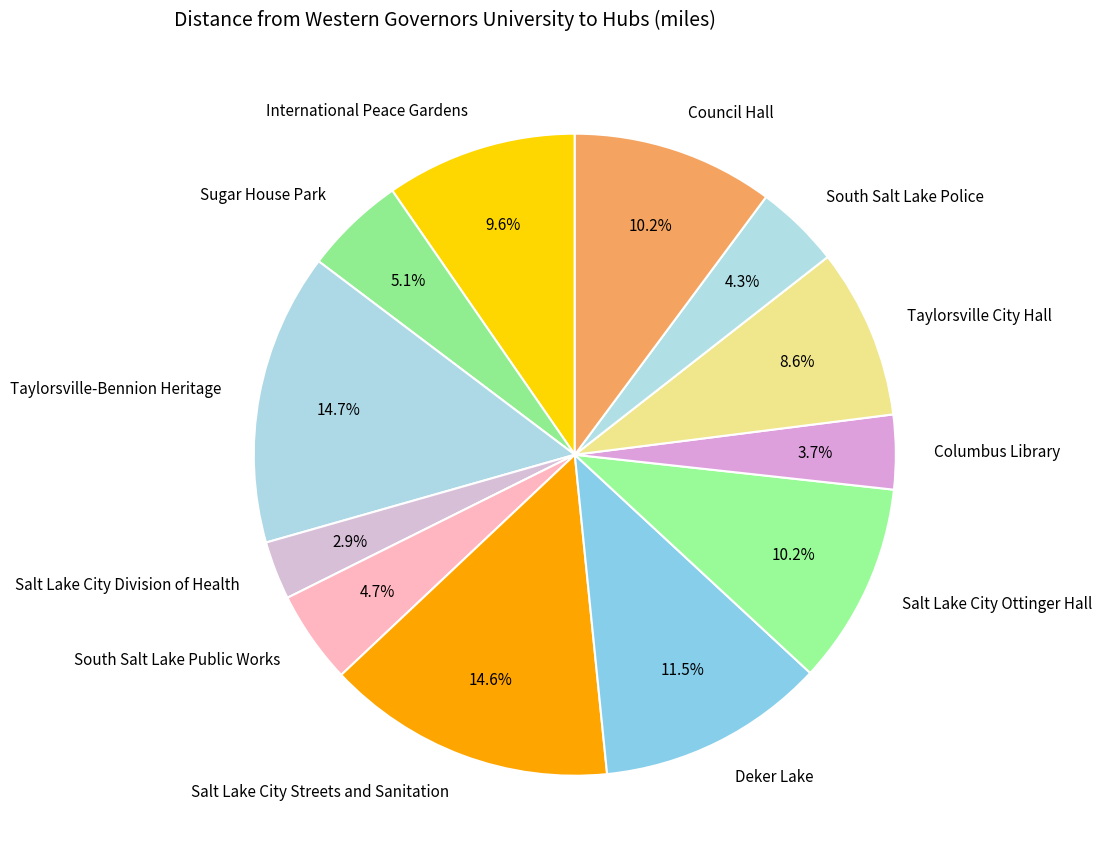

To the nearest percent, what is the difference between the Sugar House Park and Columbus Library slice percentages?

1%